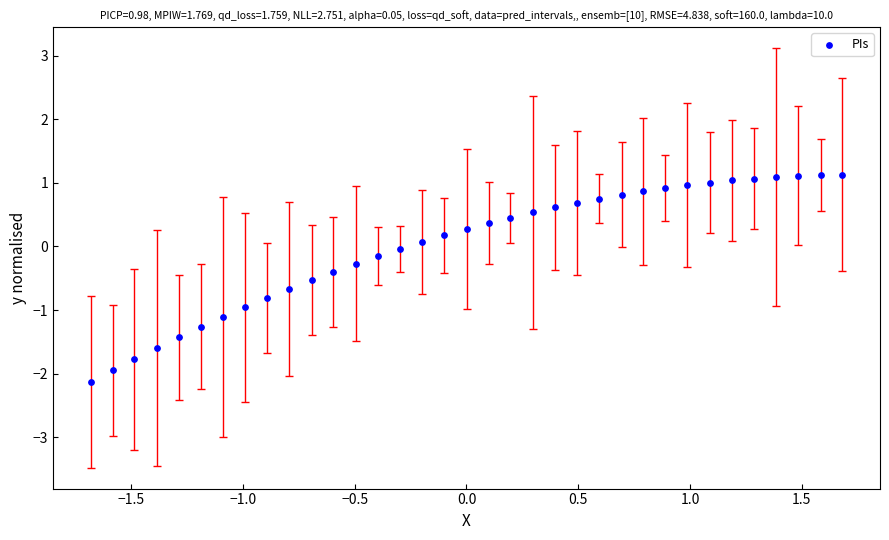

What is the range of Y values (max minus min)?

3.3